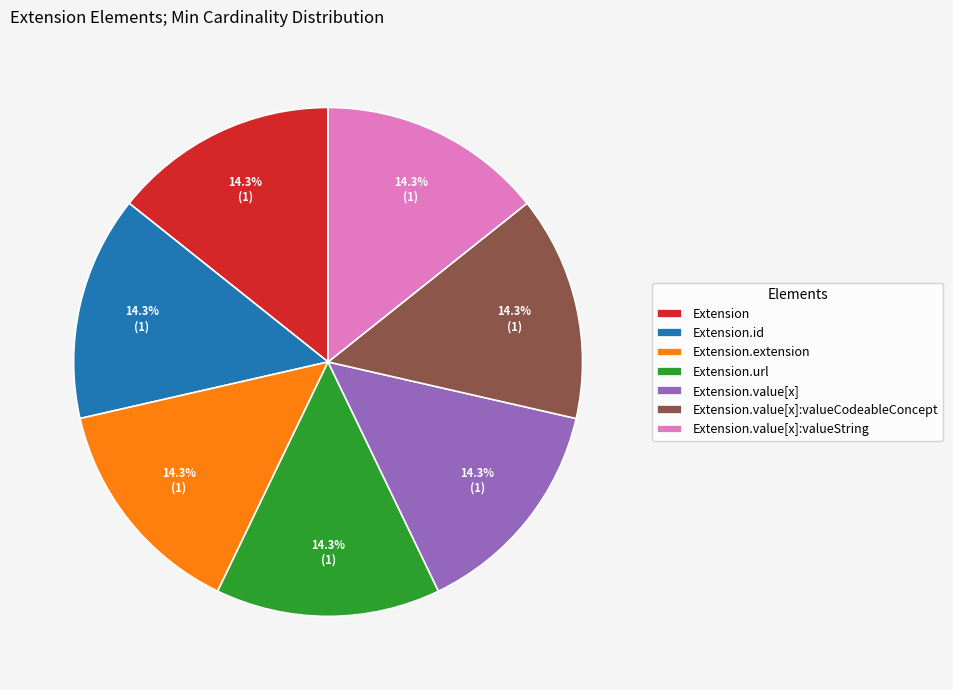

Count the number of slices in the pie.

7